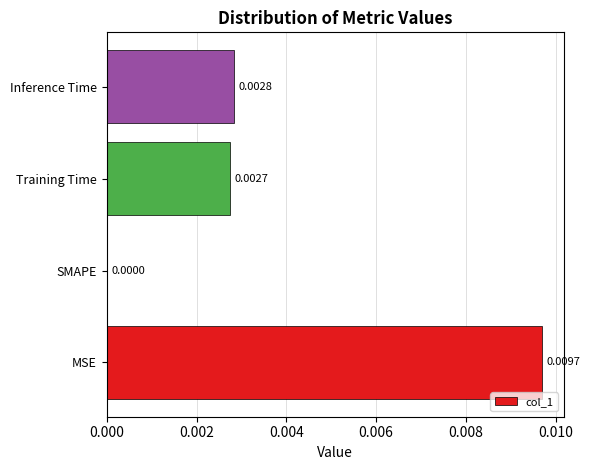

Which has a higher value, Inference Time or SMAPE?

Inference Time